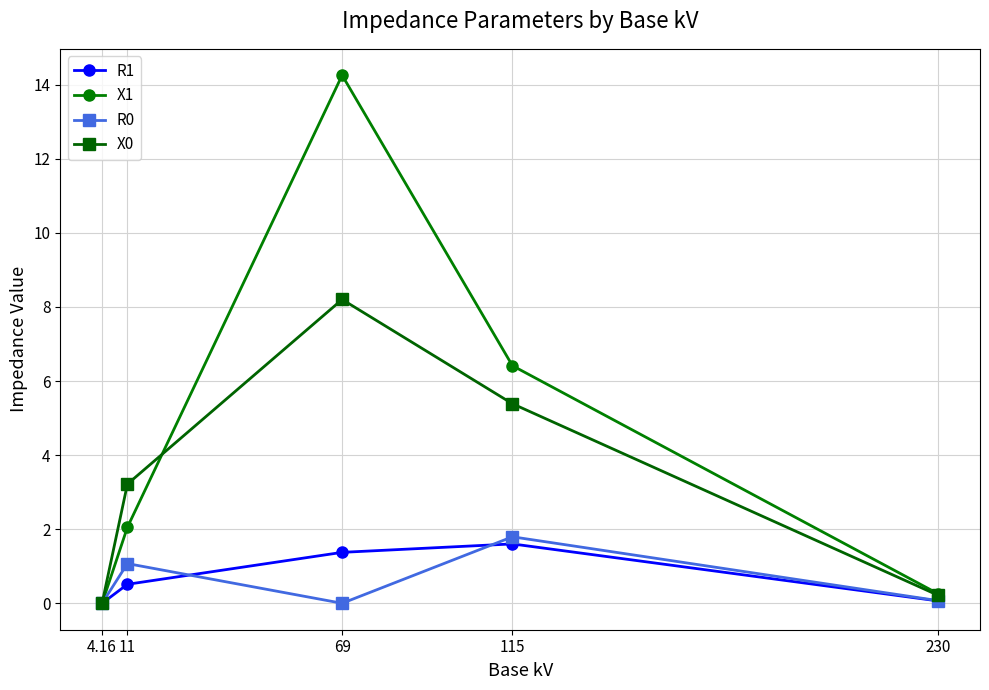

Which series has the widest spread of values?

X1